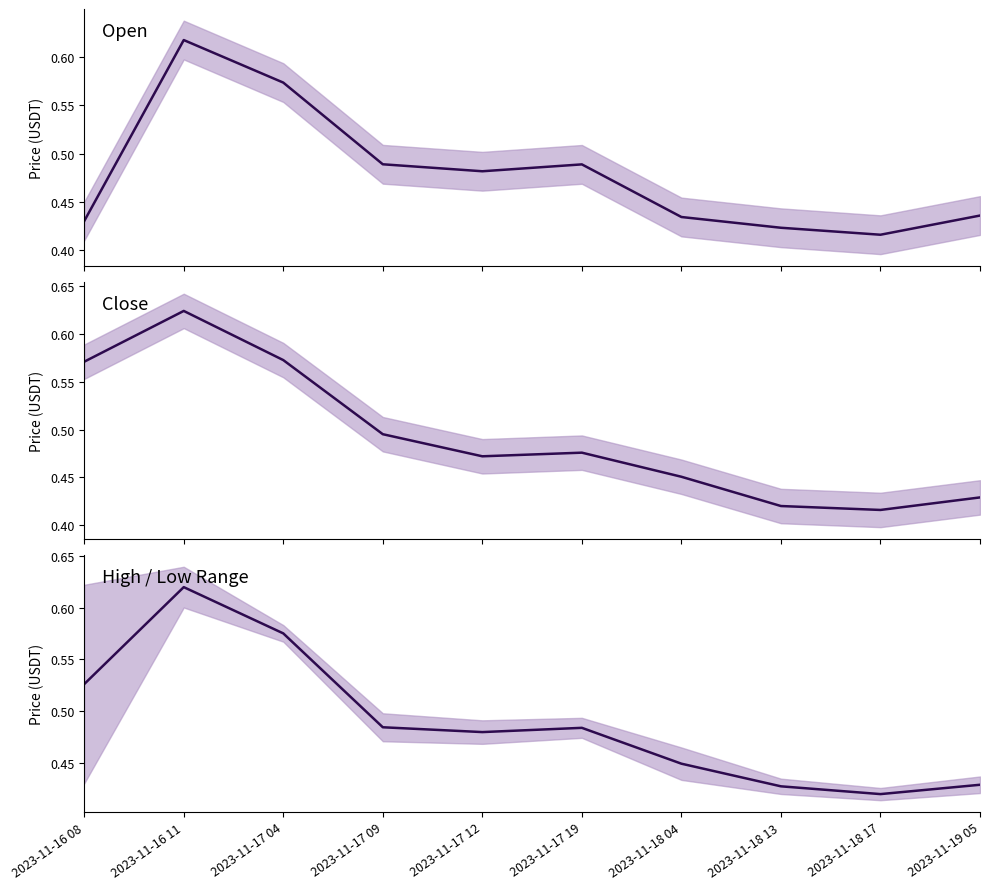

Reading left to right, what are all the values shown in this chart?

open: 2023-11-16 08=0.4	2023-11-16 11=0.6	2023-11-17 04=0.6	2023-11-17 09=0.5	2023-11-17 12=0.5	2023-11-17 19=0.5	2023-11-18 04=0.4	2023-11-18 13=0.4	2023-11-18 17=0.4	2023-11-19 05=0.4
close: 2023-11-16 08=0.6	2023-11-16 11=0.6	2023-11-17 04=0.6	2023-11-17 09=0.5	2023-11-17 12=0.5	2023-11-17 19=0.5	2023-11-18 04=0.5	2023-11-18 13=0.4	2023-11-18 17=0.4	2023-11-19 05=0.4
high-low range: 2023-11-16 08=0.5	2023-11-16 11=0.6	2023-11-17 04=0.6	2023-11-17 09=0.5	2023-11-17 12=0.5	2023-11-17 19=0.5	2023-11-18 04=0.4	2023-11-18 13=0.4	2023-11-18 17=0.4	2023-11-19 05=0.4